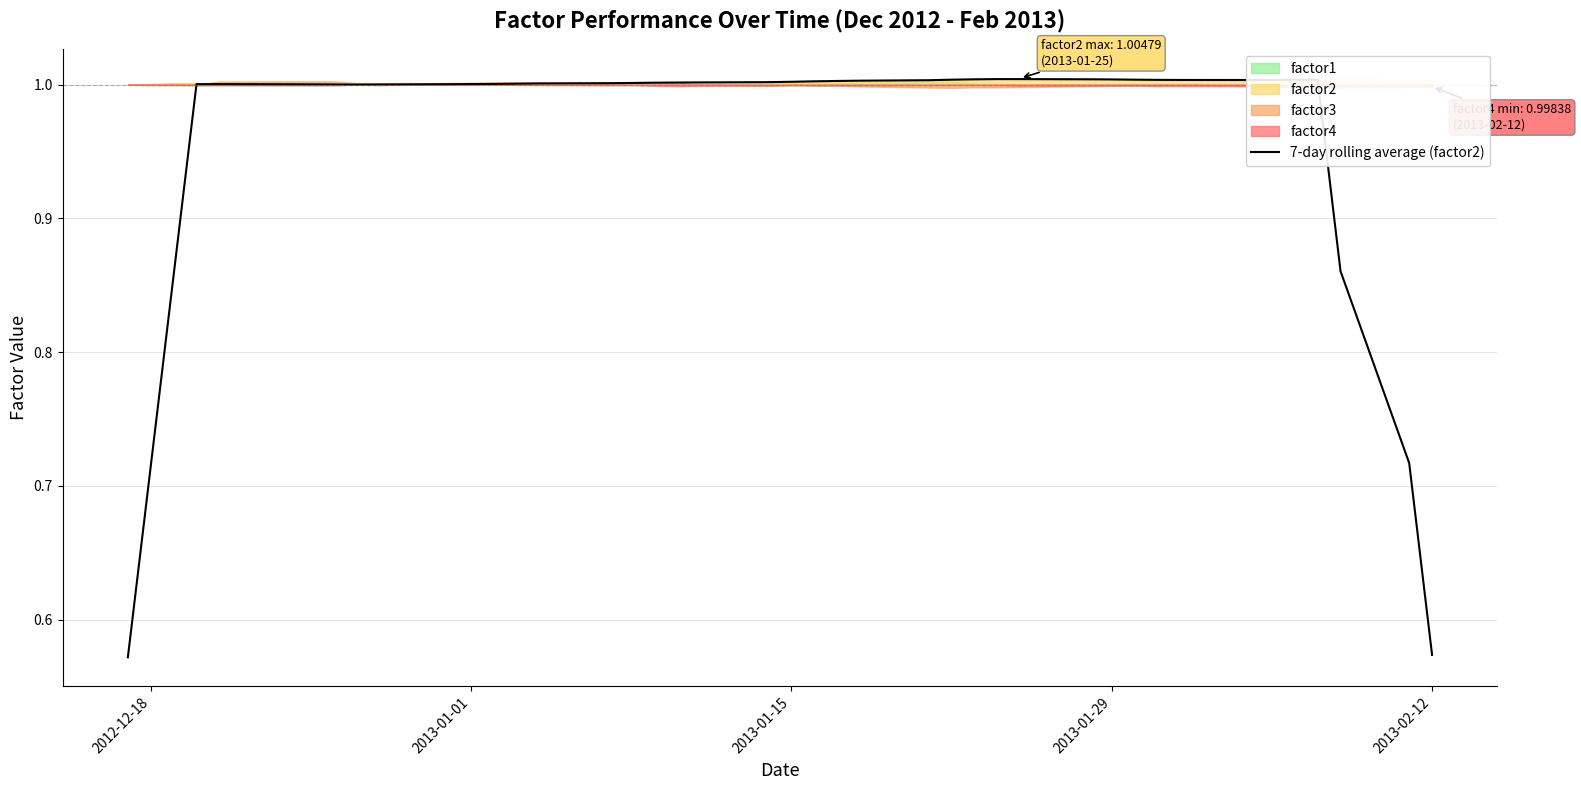

Is it true that 7-day rolling average (factor2) equals 0.6 at 2013-01-15?

False